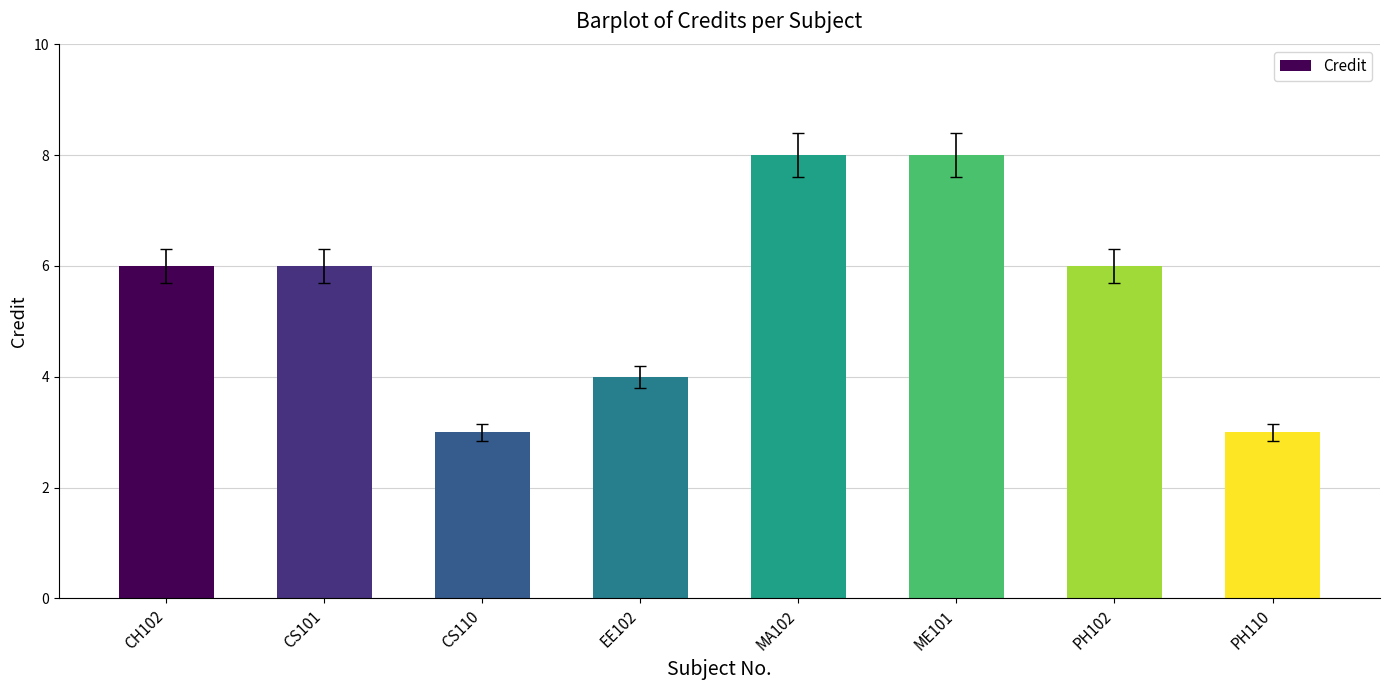

Between CS110 and CH102, which is larger?

CH102